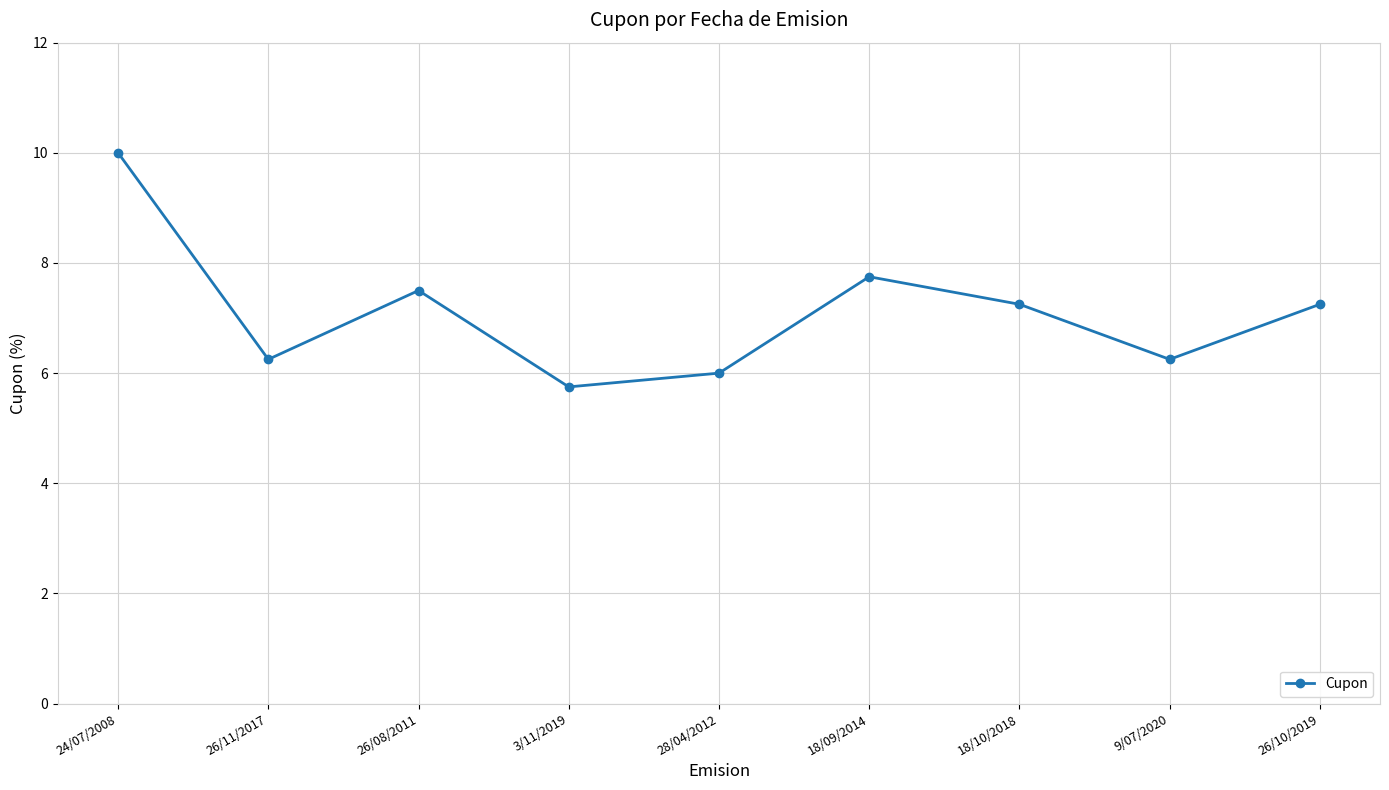

What is the value of the 6th point from the left?

7.8